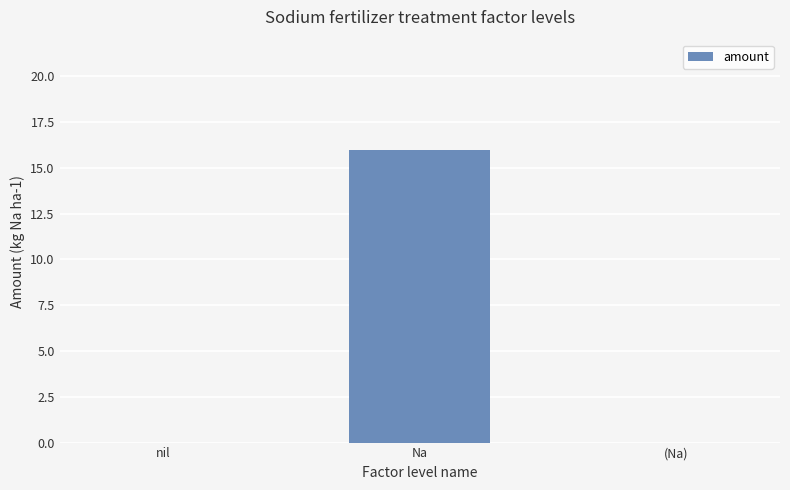

Which category has the highest value across all series?

Na